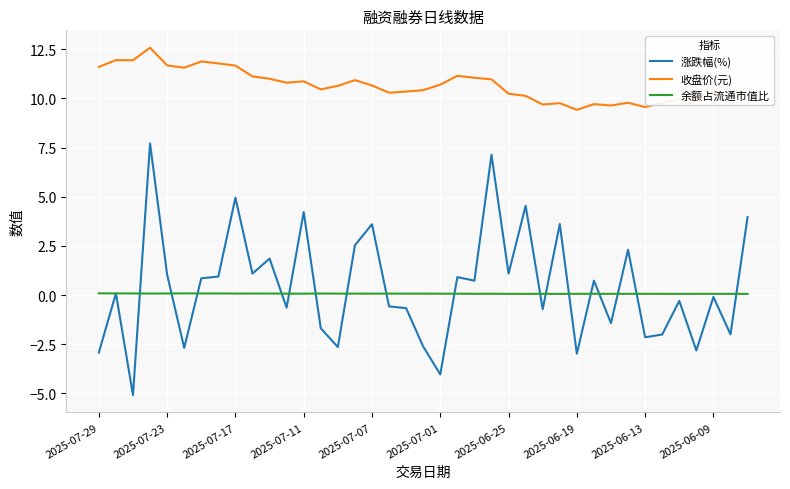

True or false: 收盘价(元) has more than 1 interior local peaks.

True